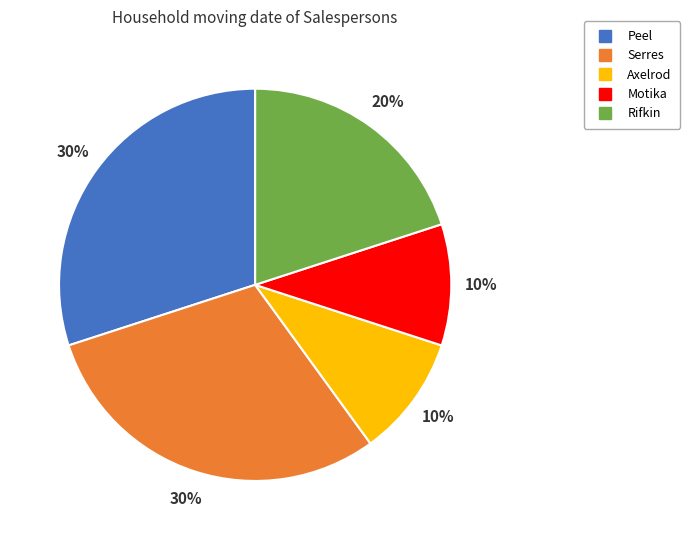

What percentage is the Serres slice, to the nearest percent?

30%